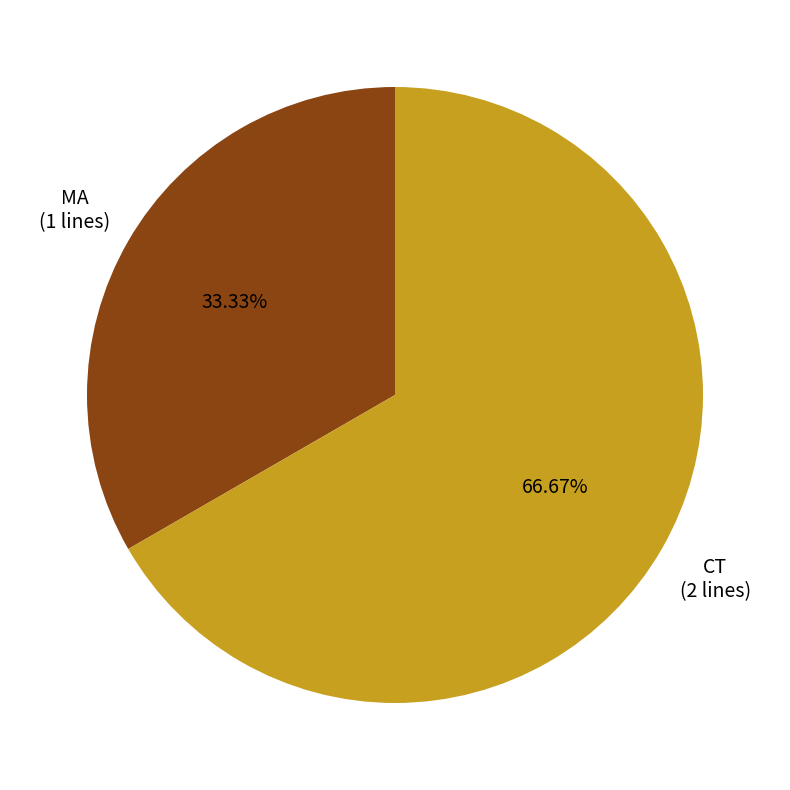

The CT slice represents 56% of the pie. True or false?

False